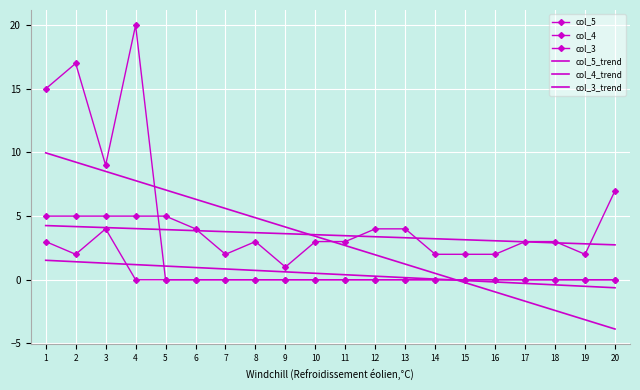

What is the difference between the highest and lowest values at 18?

5.4